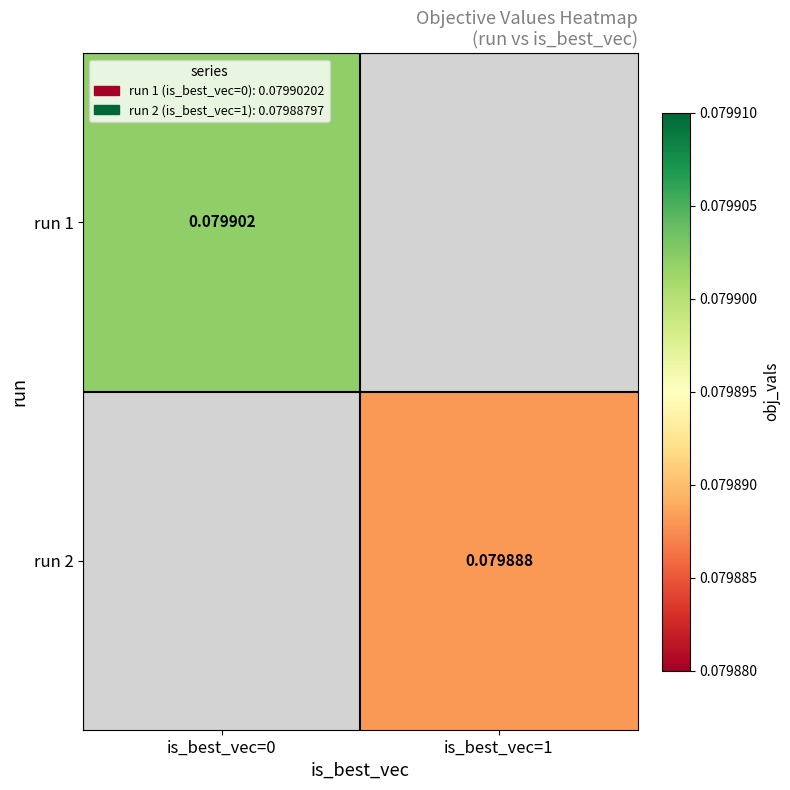

Which series has the largest range (max minus min)?

run 1